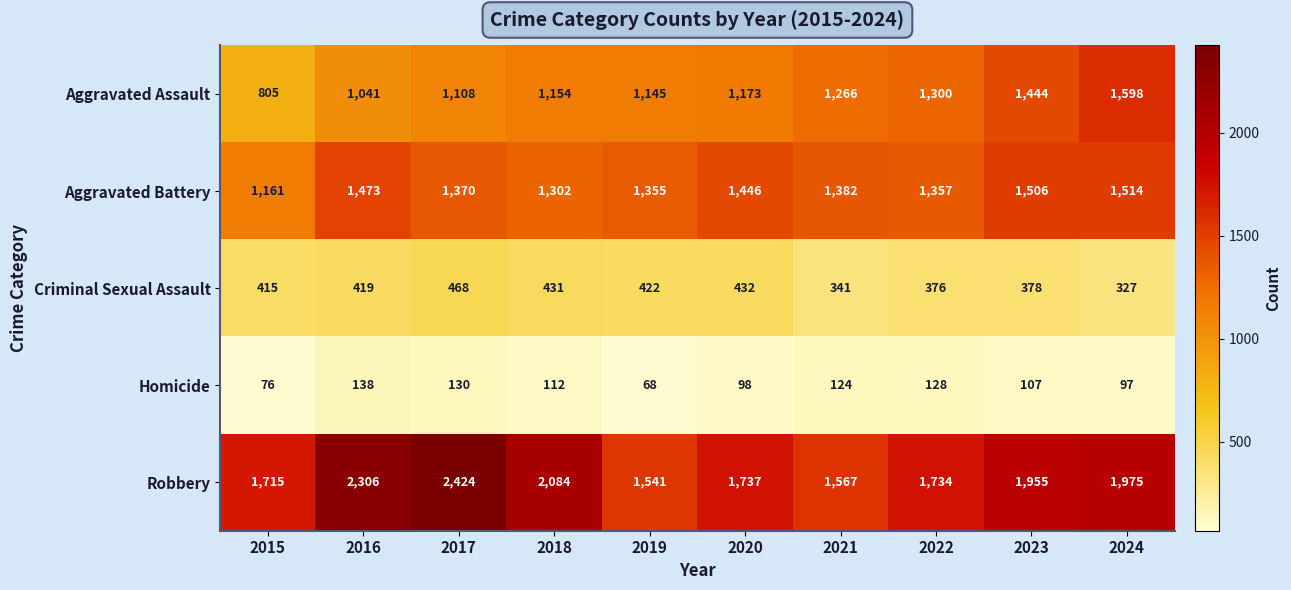

At which label is Aggravated Battery closest to 1337?

2019